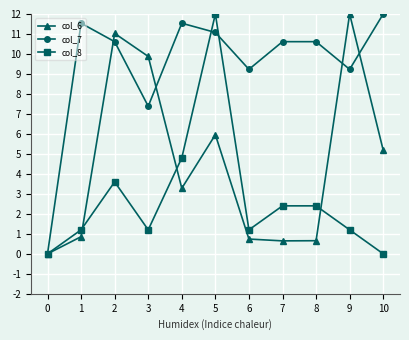

Between 6 and 10, which series saw the biggest shift?

col_6